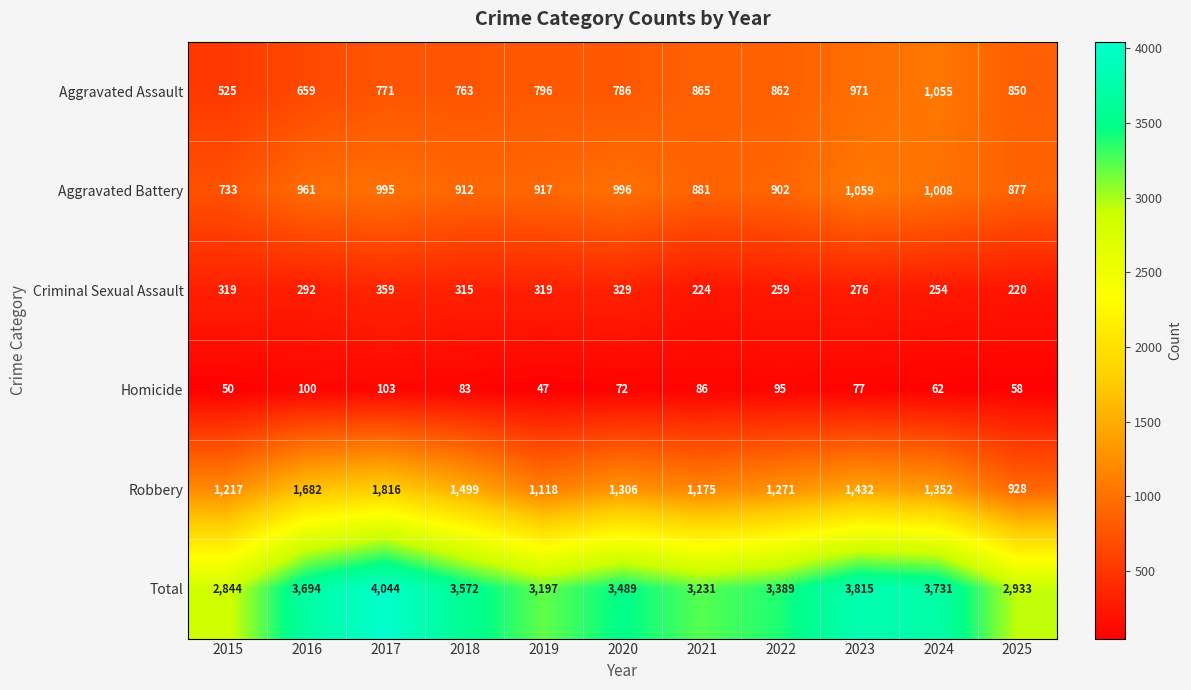

What is the average value of the Homicide series?

76